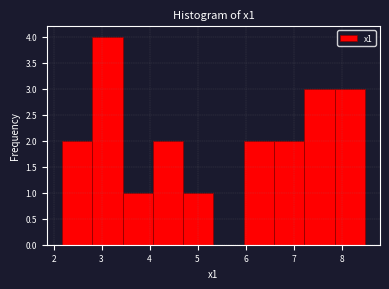

Reading left to right, list every bar in this chart as the range it spans on the x-axis followed by its height. Neither the bar edges nor the heights are printed on the chart, so give them approximately, as read against the axes.

2.2 to 2.8: 2
2.8 to 3.4: 4
3.4 to 4.1: 1
4.1 to 4.7: 2
4.7 to 5.3: 1
5.3 to 6.0: 0
6.0 to 6.6: 2
6.6 to 7.2: 2
7.2 to 7.9: 3
7.9 to 8.5: 3